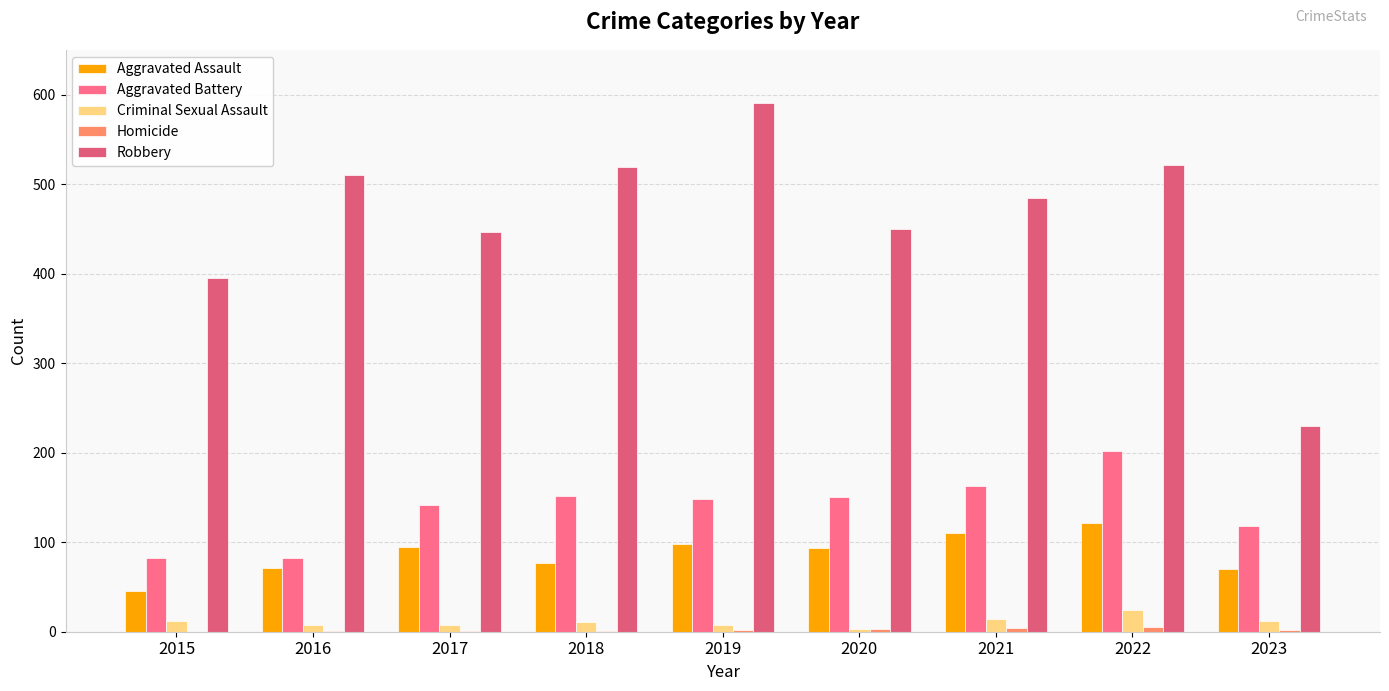

What is the approximate value of Robbery at 2022, to the nearest 50?

500